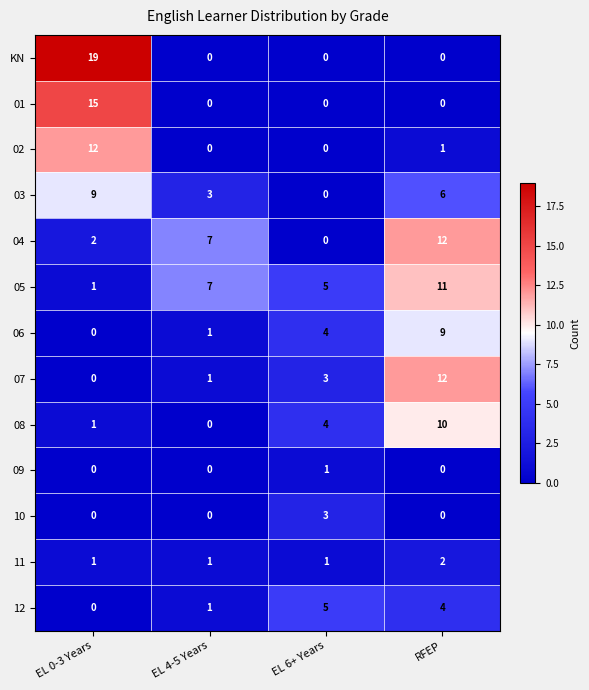

How many 06 values are between 1 and 9?

3